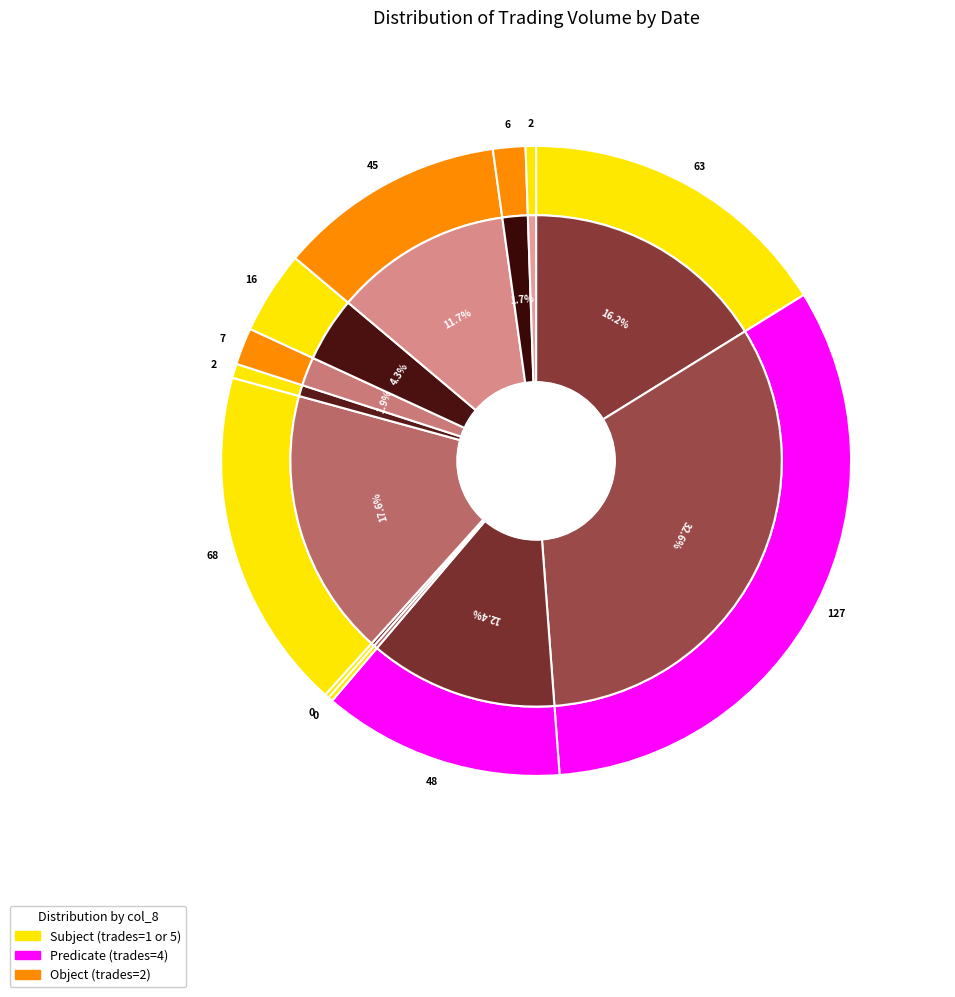

How many segments does this pie chart have?

12